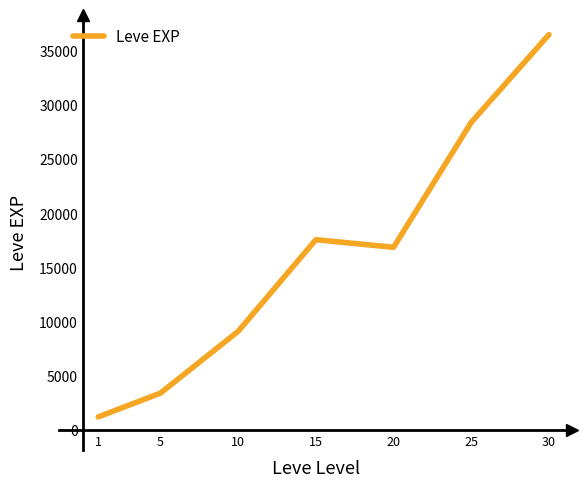

List the labels in order of value, smallest first.

1, 5, 10, 20, 15, 25, 30